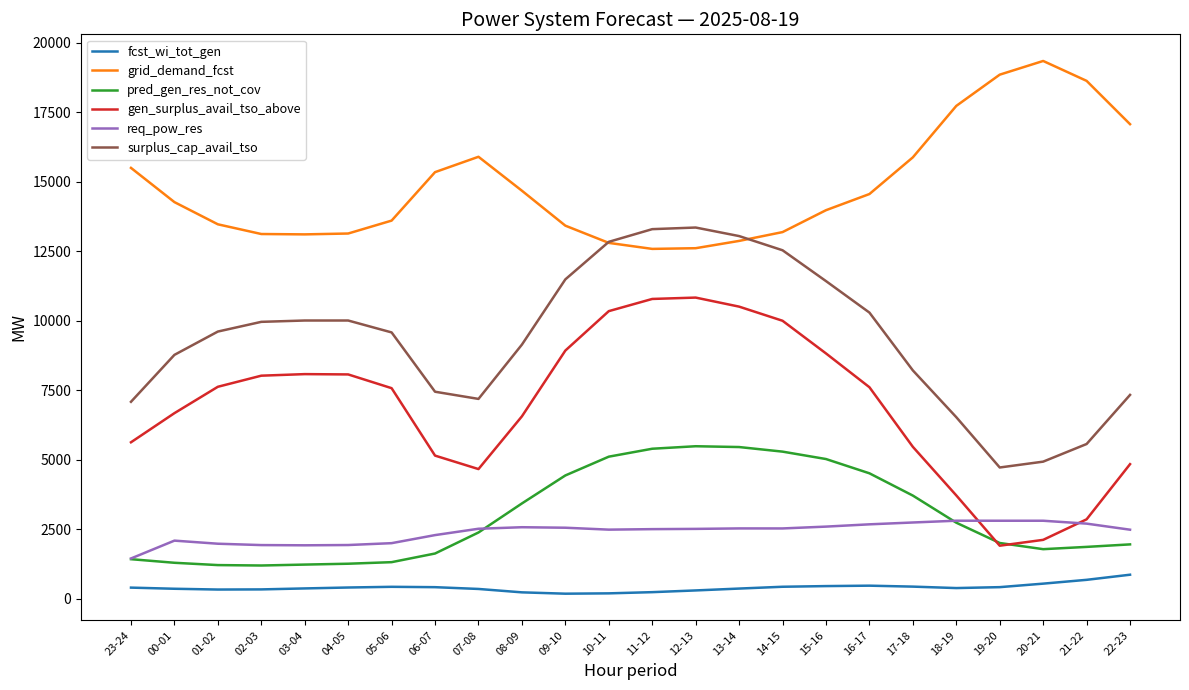

Which series has the largest total across all categories?

grid_demand_fcst